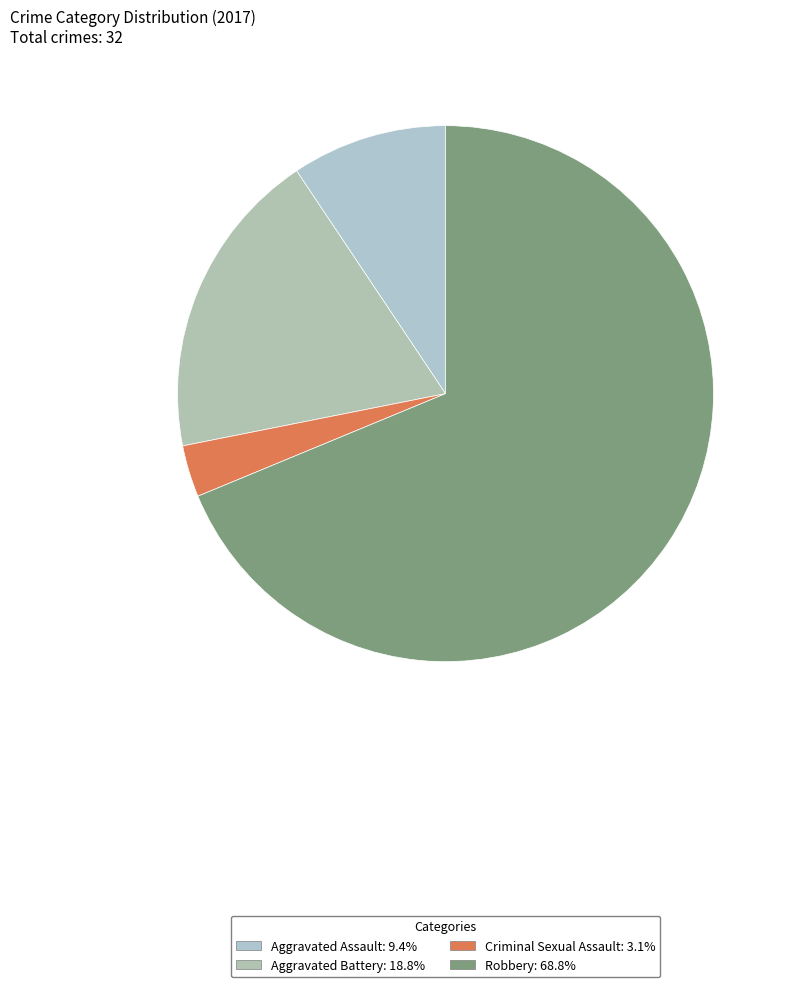

To the nearest percent, what is the difference between the largest and smallest slice percentages?

66%